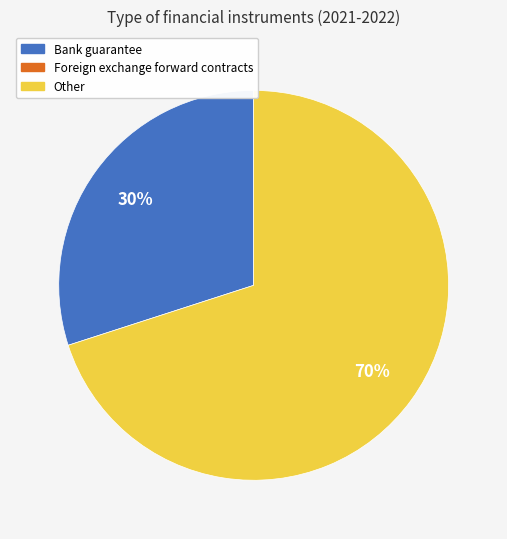

Is there a majority slice in this chart?

Yes